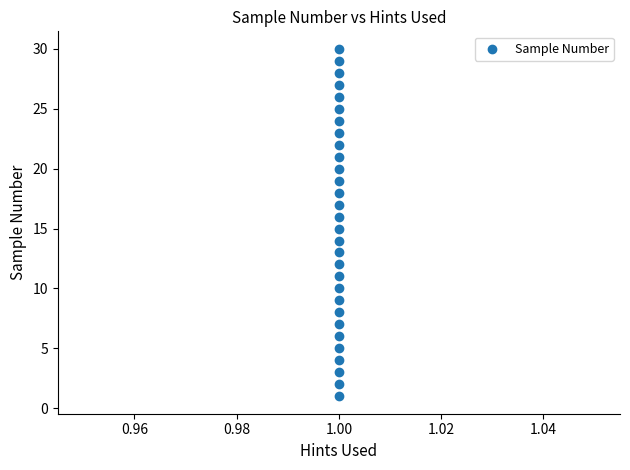

What is the range of Y values (max minus min)?

29